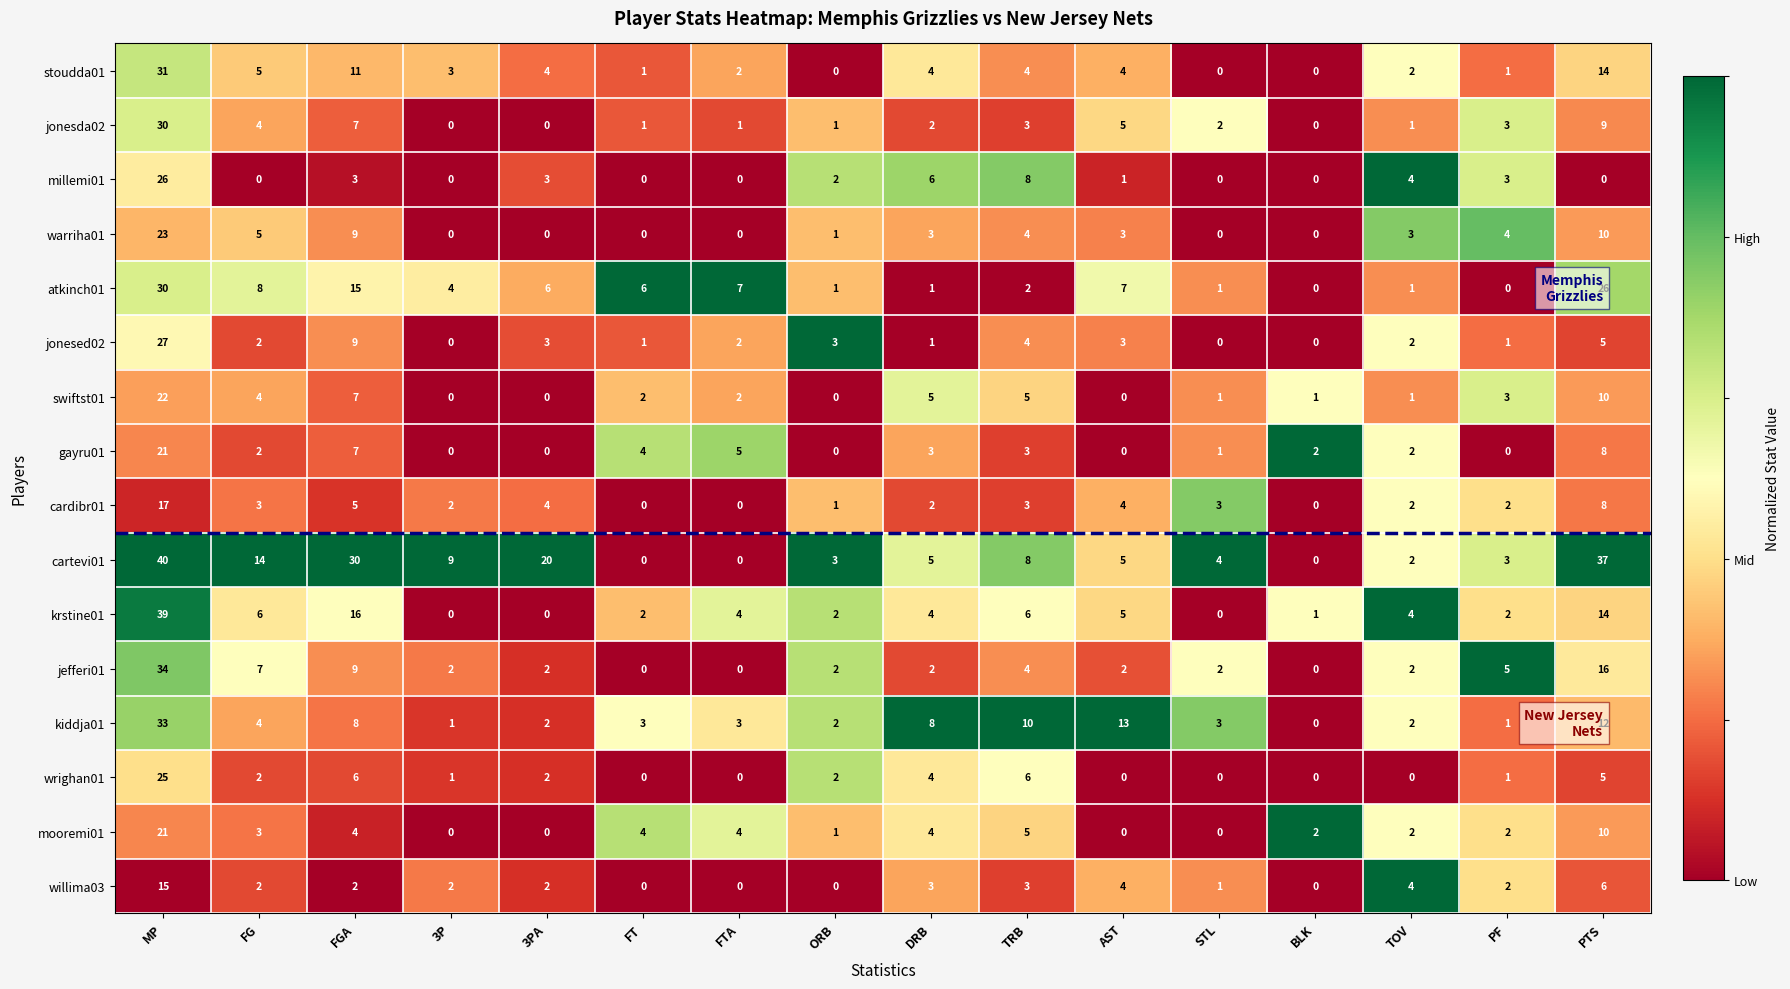

What is the sum of the cartevi01 values at MP and TRB?

48